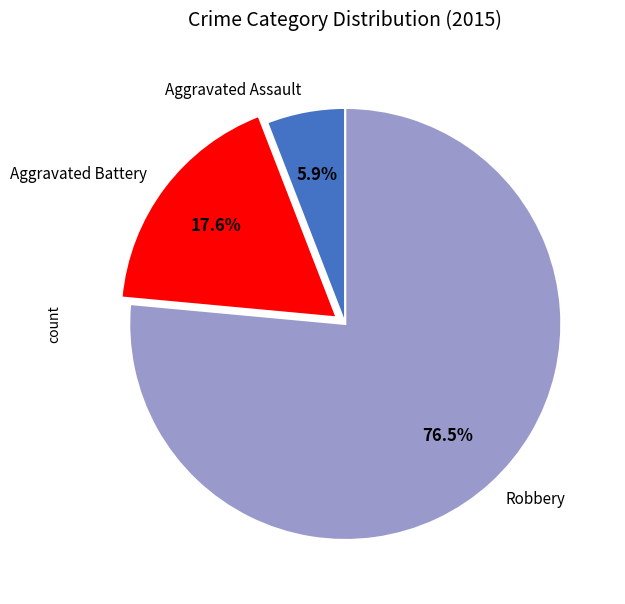

How many slices are in this pie chart?

3